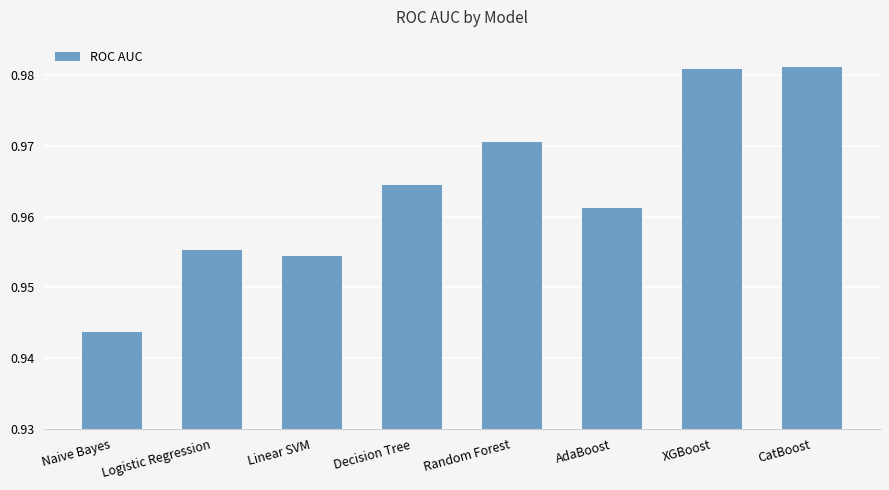

At which category does the chart reach its minimum across all series?

Naive Bayes